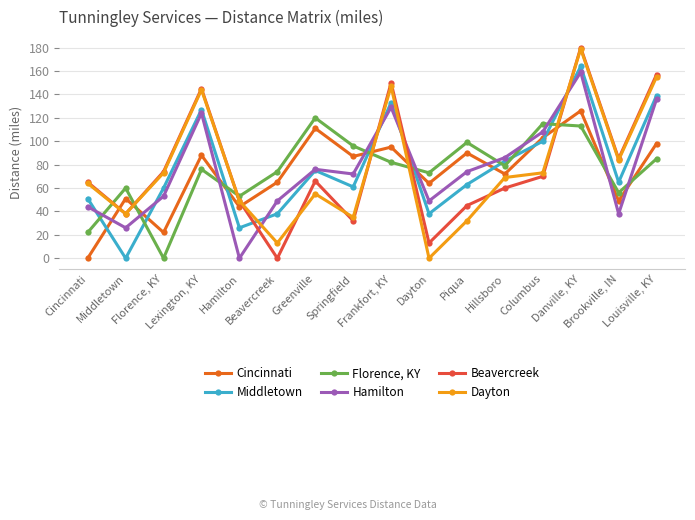

At how many categories does at least one series exceed 147?

3